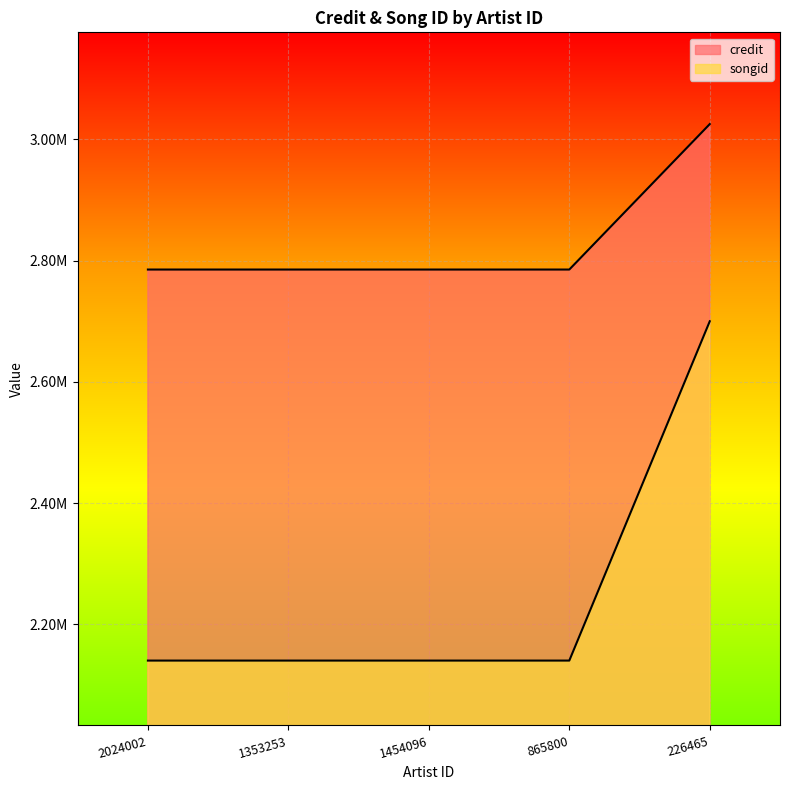

At how many categories does at least one series exceed 2789870?

1